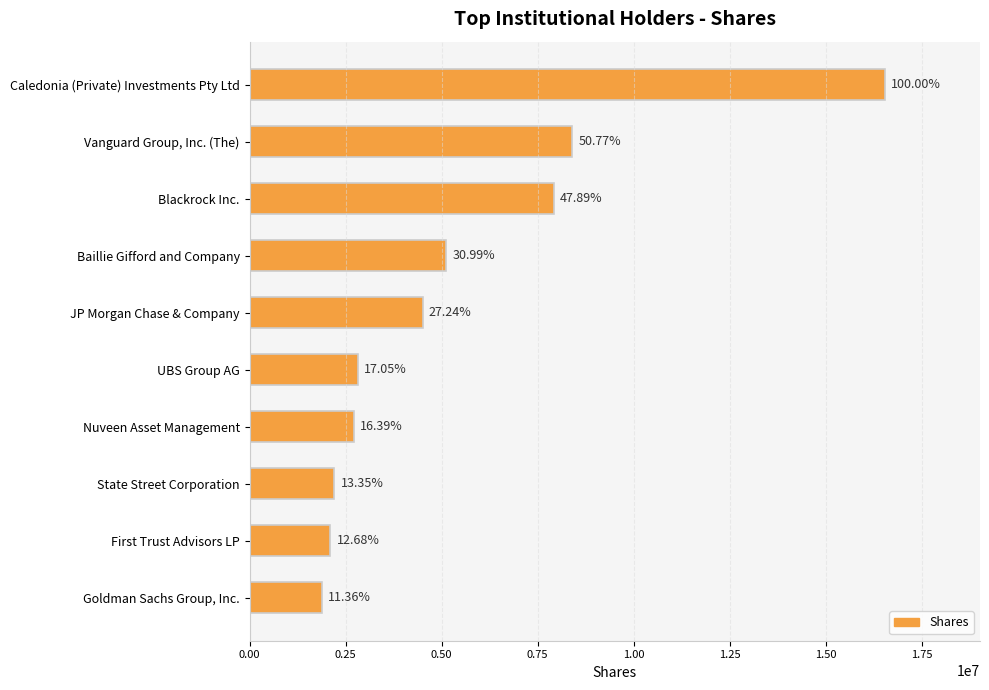

What is the sum of all values?

54199023